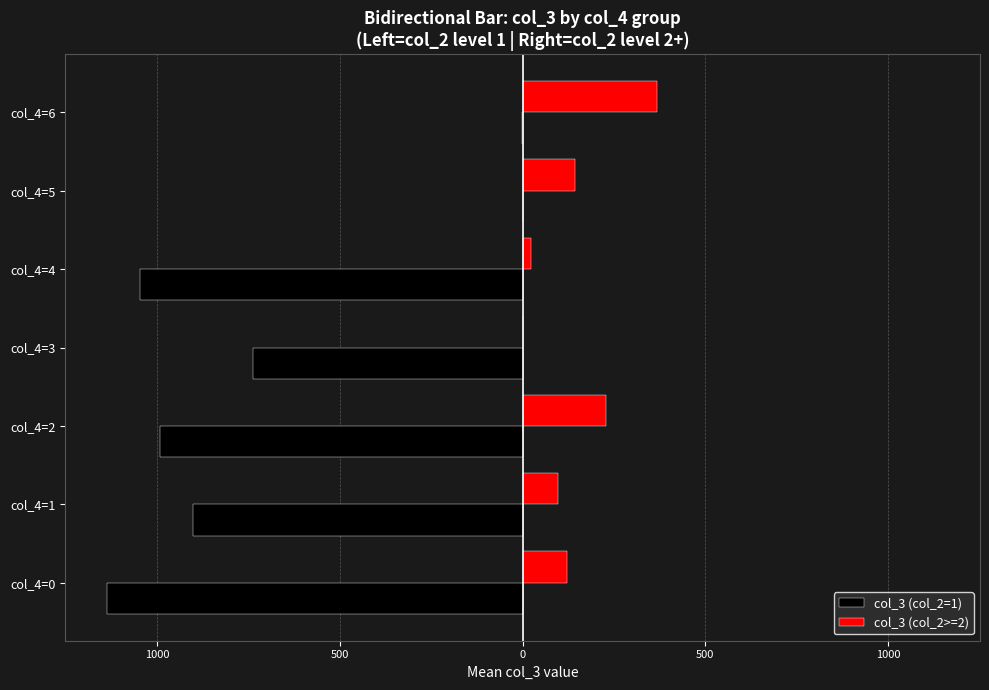

What are all the series names shown in the legend?

col_3 (col_2=1), col_3 (col_2>=2)